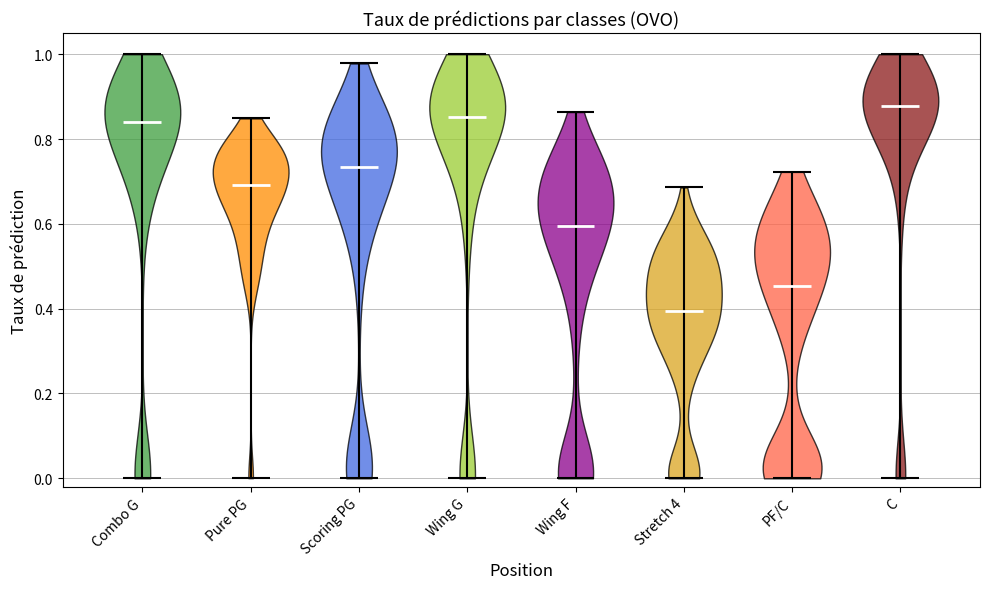

Reading left to right, read every violin against the y-axis: where its median line is, and the lowest and highest points it reaches. The values are not printed on the chart, so give them approximately, as read against the axis.

Combo G: median line 0.84, lowest point 0.00, highest point 1.00
Pure PG: median line 0.70, lowest point 0.00, highest point 0.84
Scoring PG: median line 0.74, lowest point 0.00, highest point 0.98
Wing G: median line 0.86, lowest point 0.00, highest point 1.00
Wing F: median line 0.60, lowest point 0.00, highest point 0.86
Stretch 4: median line 0.40, lowest point 0.00, highest point 0.68
PF/C: median line 0.46, lowest point 0.00, highest point 0.72
C: median line 0.88, lowest point 0.00, highest point 1.00